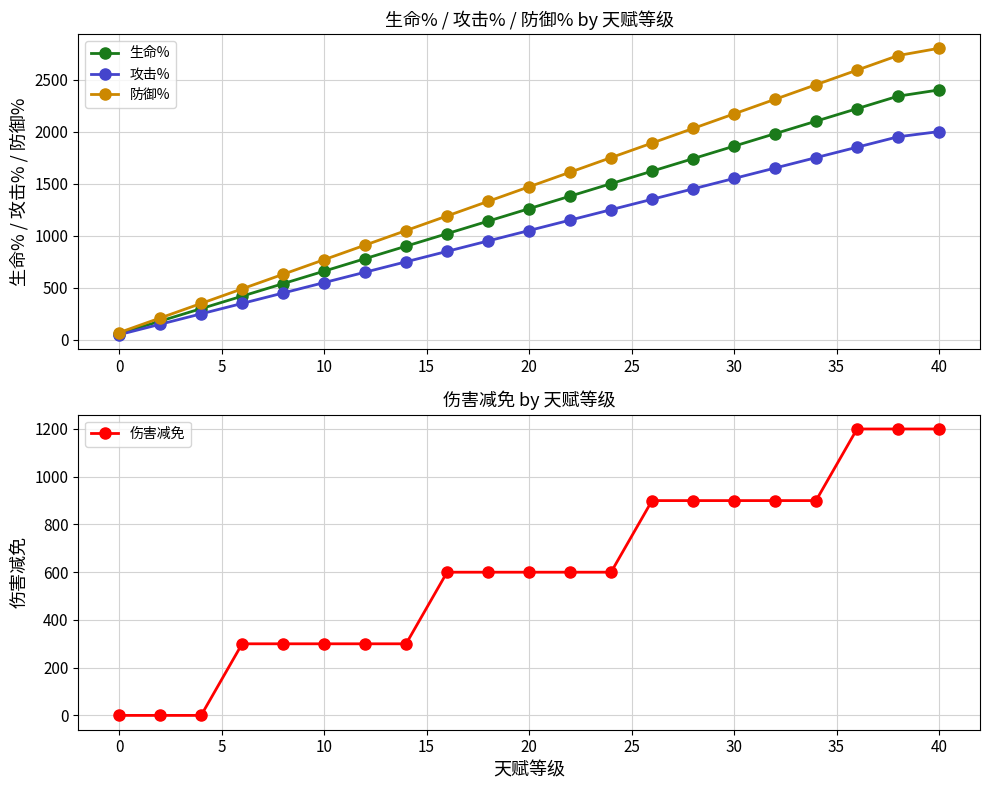

At which label does 生命% reach its peak?

40